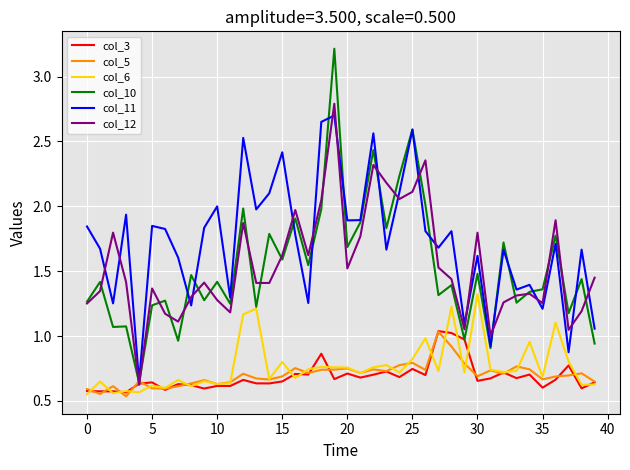

True or false: col_6 and col_11 cross at least once.

False